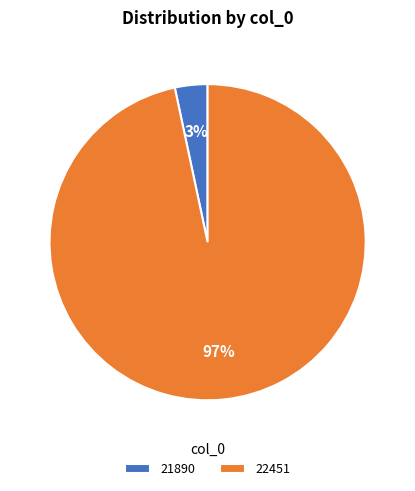

Is it true that 21890 is 3% of the pie?

True